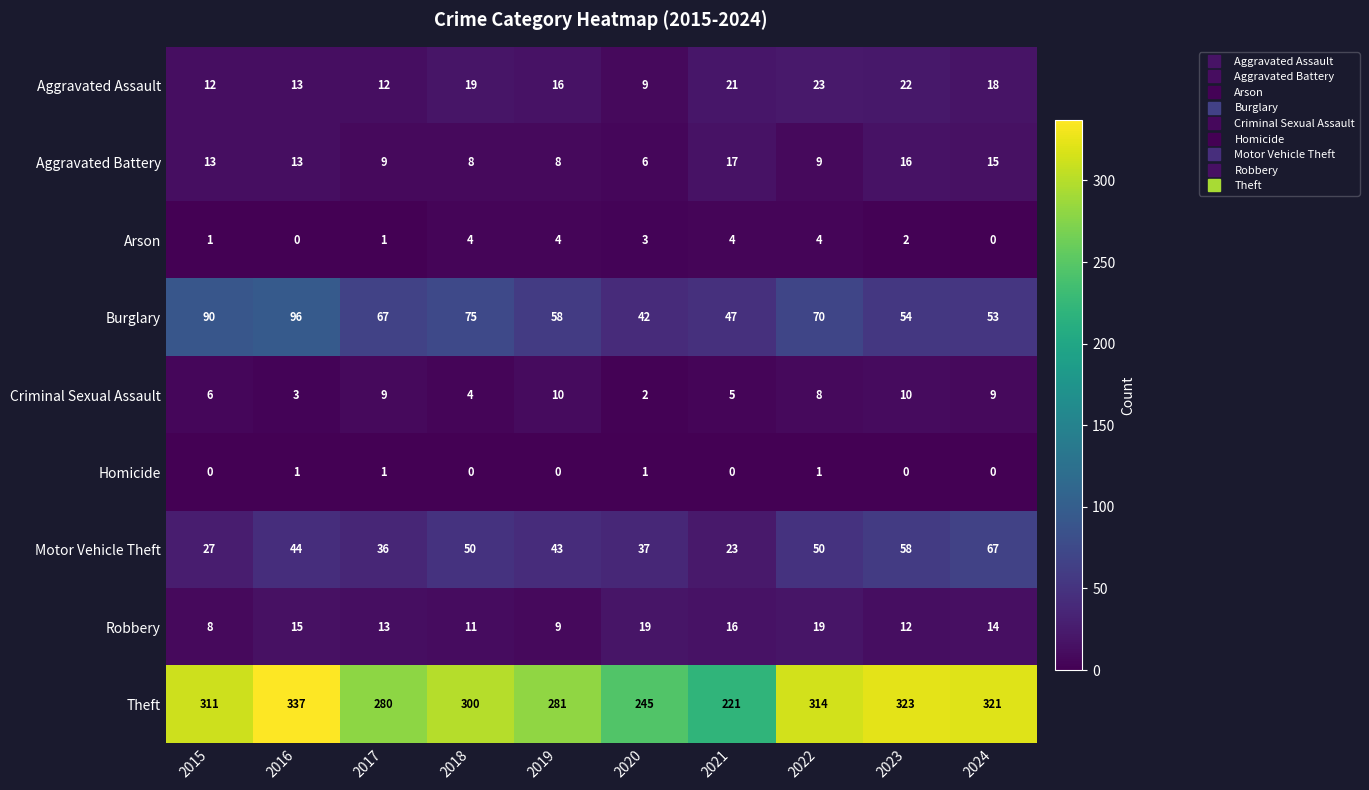

At how many categories does at least one series exceed 70?

10